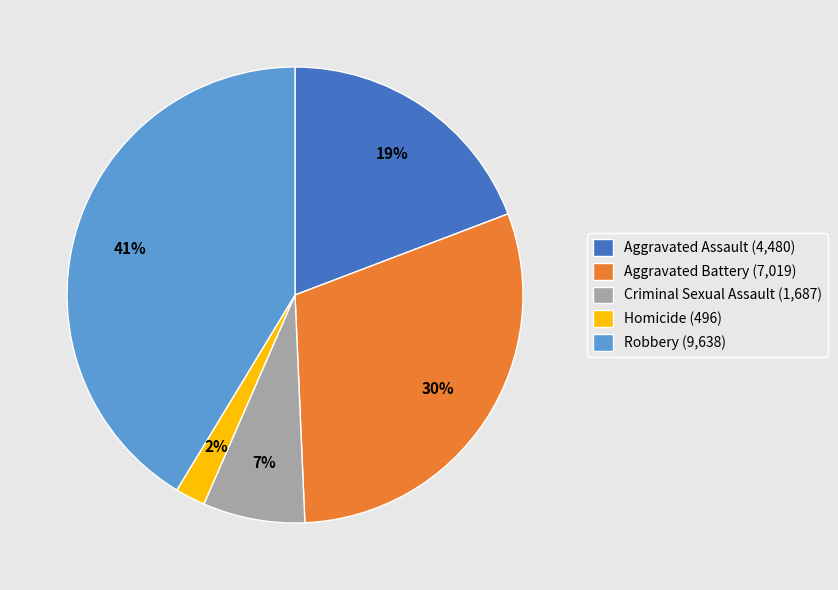

Does any single category account for the majority?

No